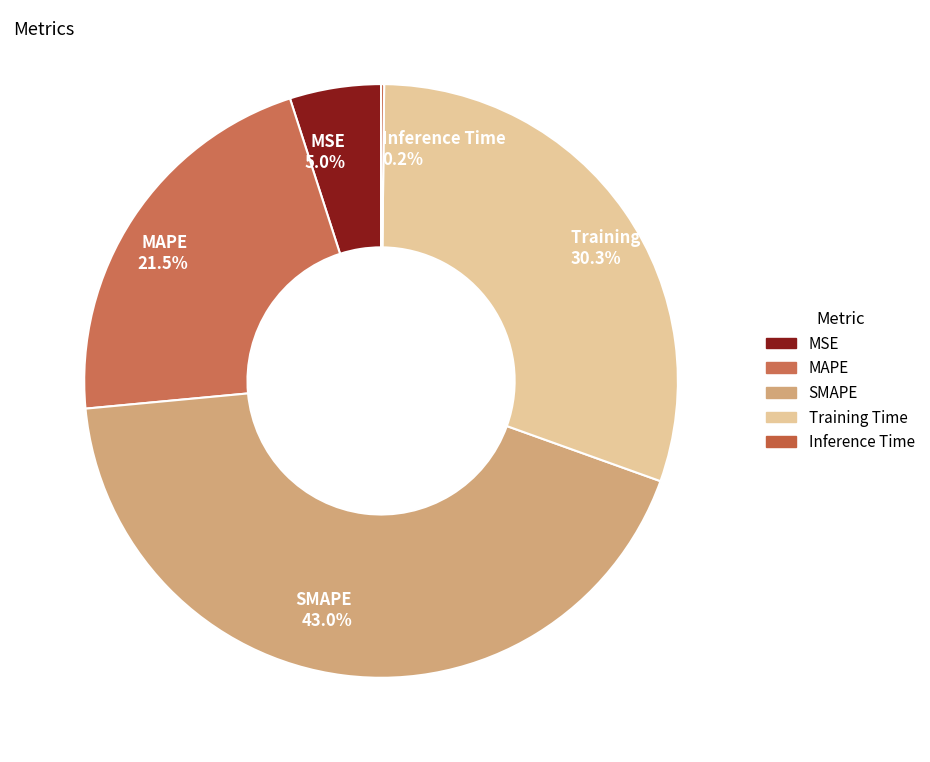

Combined, do Training Time 30.3% and MAPE 21.5% account for over 50%?

Yes